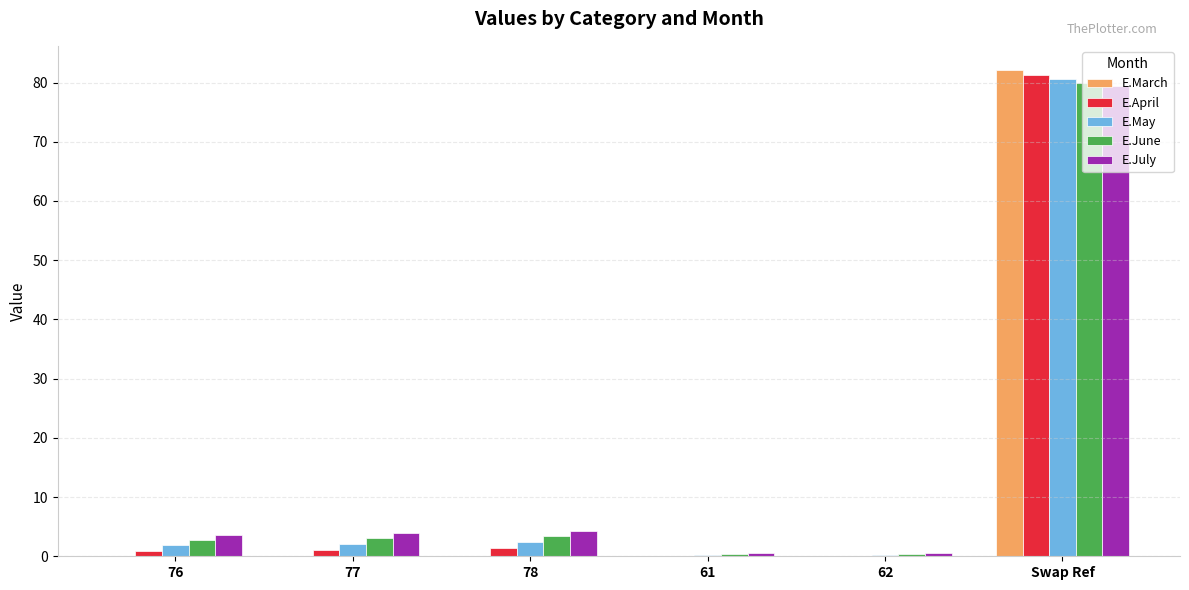

True or false: E.May has a value of 2.1 at 77.

True